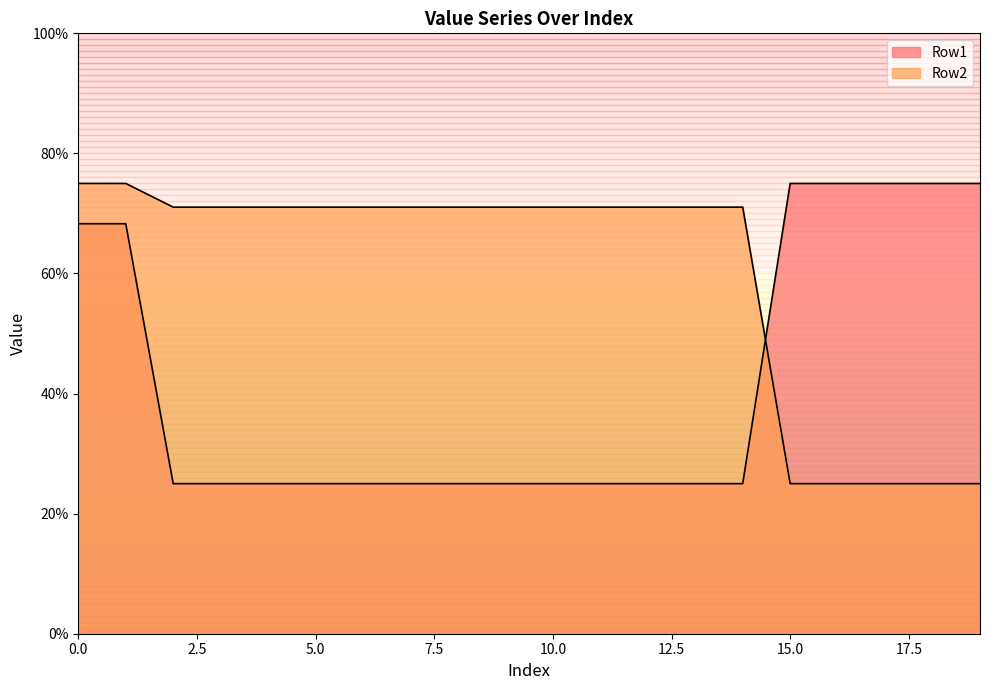

What is the spread (max minus min) of values at 16?

50.0